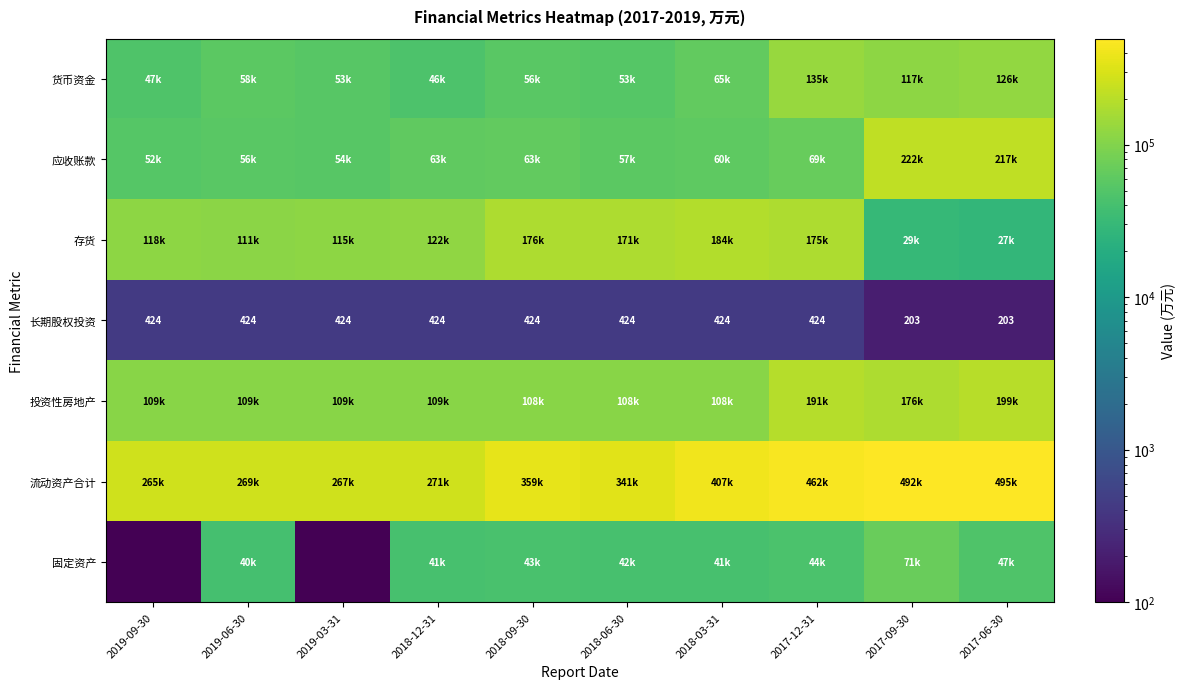

Read the 长期股权投资 value at 2017-09-30, to the nearest 5.

205